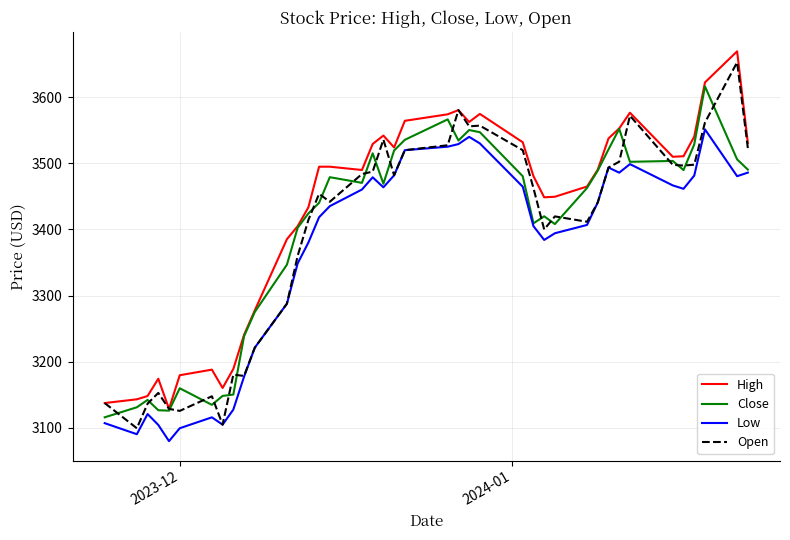

What is the lowest value of the High series?

3128.4